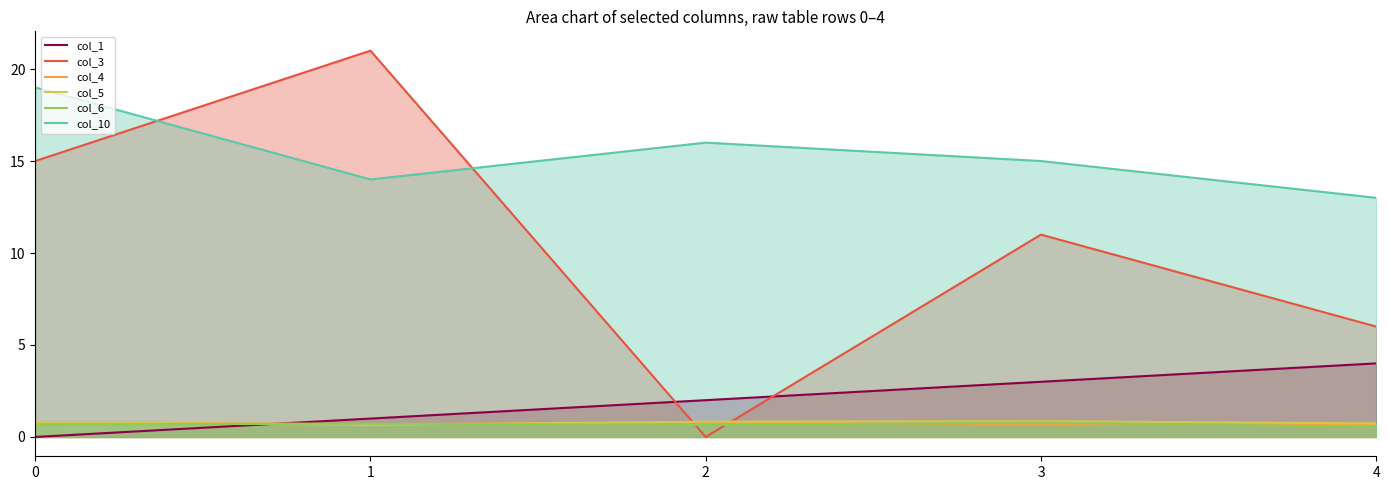

What are all the series names shown in the legend?

col_1, col_3, col_4, col_5, col_6, col_10